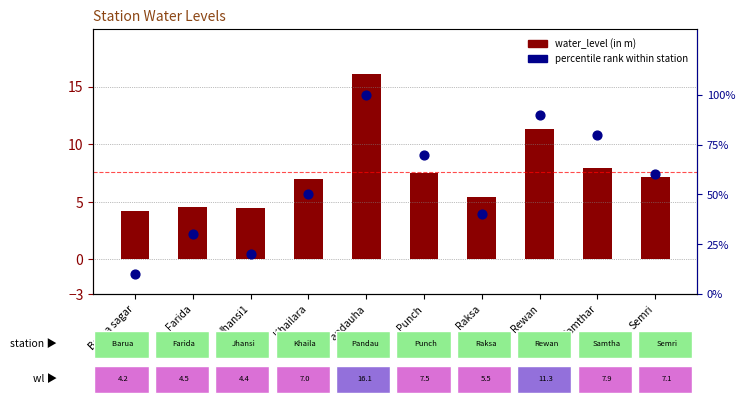

What are all the series names shown in the legend?

water_level (in m), percentile rank within station